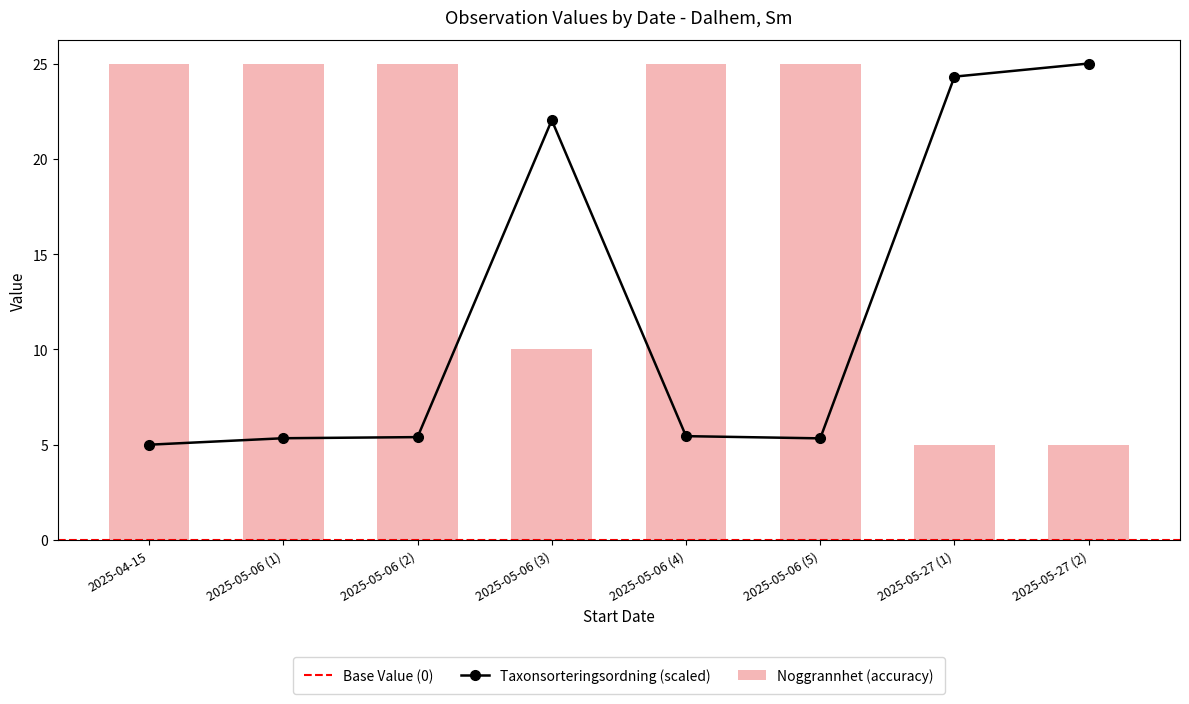

What is the minimum value shown in the chart?

5.0